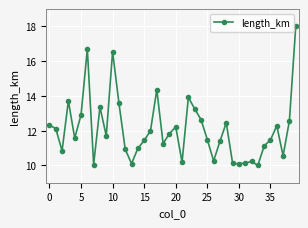

Count the number of categories in the chart.

40